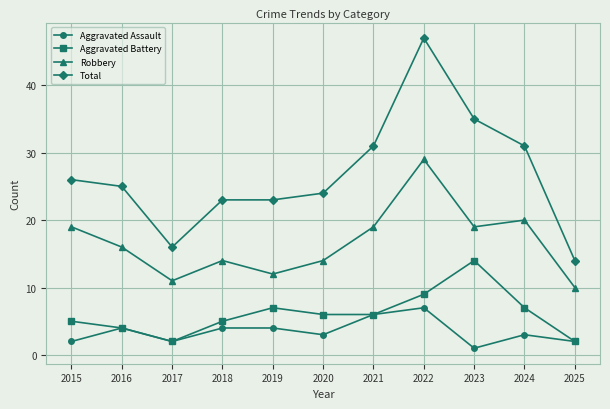

Is this an area chart (filled region under the line)?

No